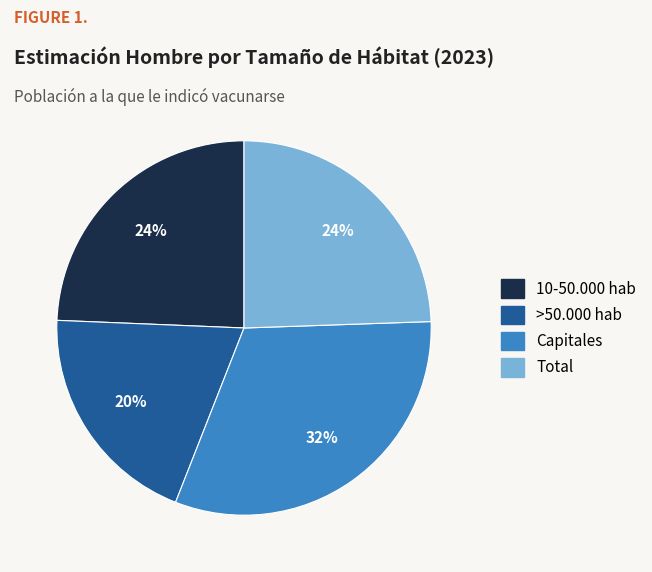

Combined, do Capitales and 10-50.000 hab account for over 50%?

Yes